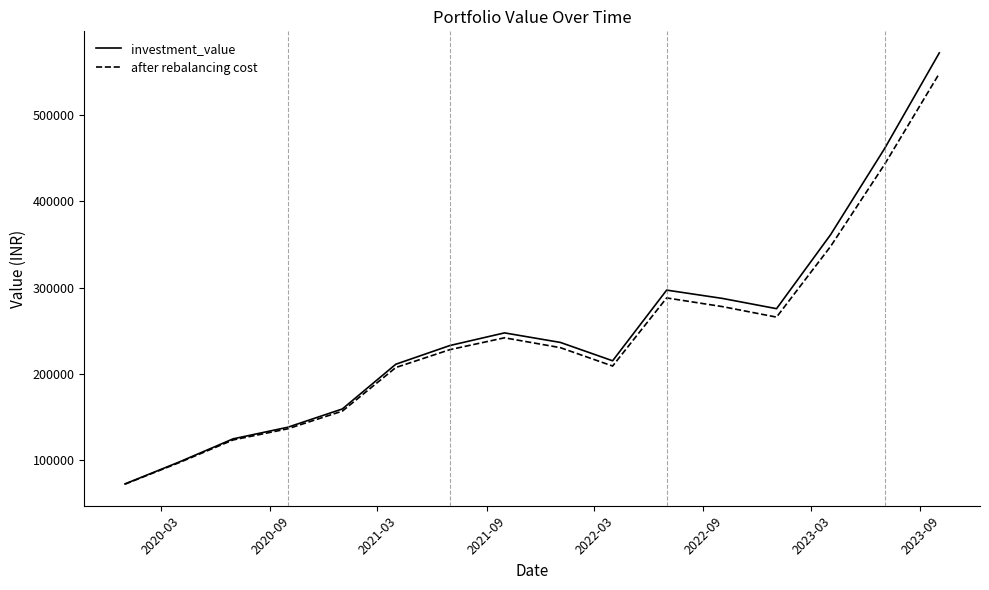

Which series has the largest range (max minus min)?

investment_value